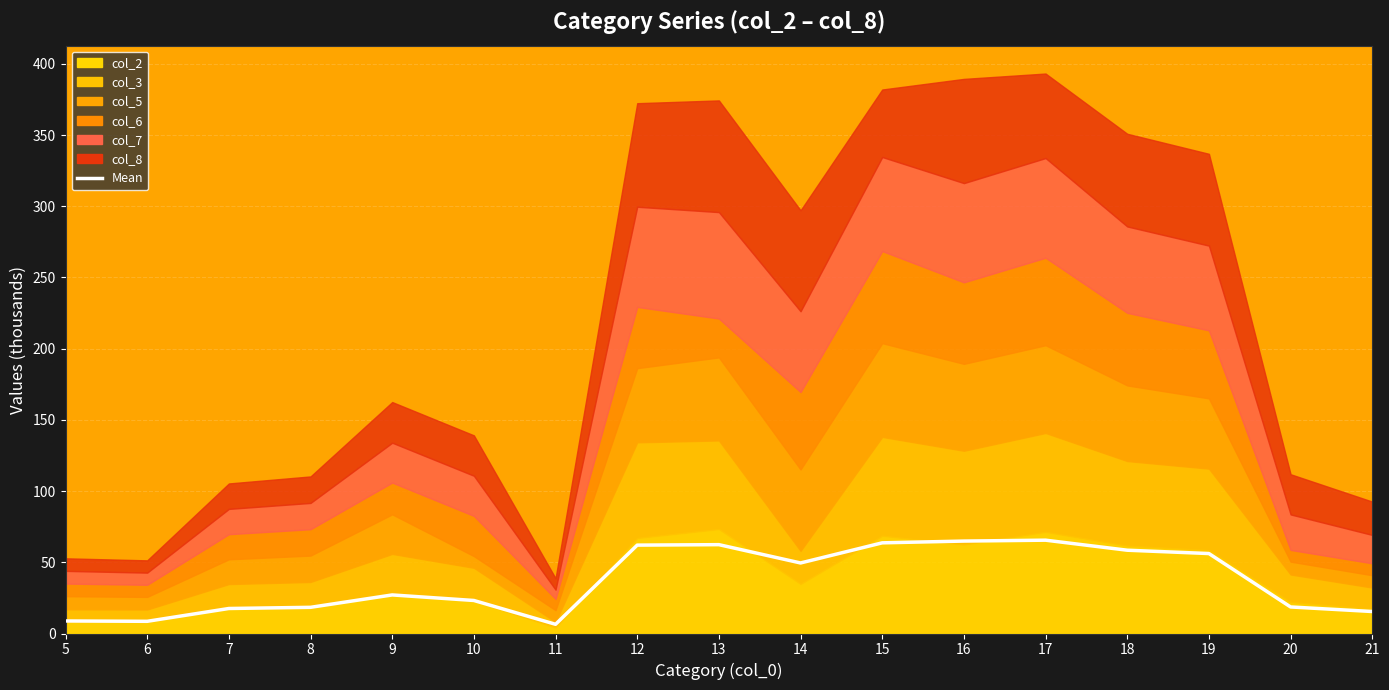

How many interior local valleys (lower than both neighbors) does the data have?

3